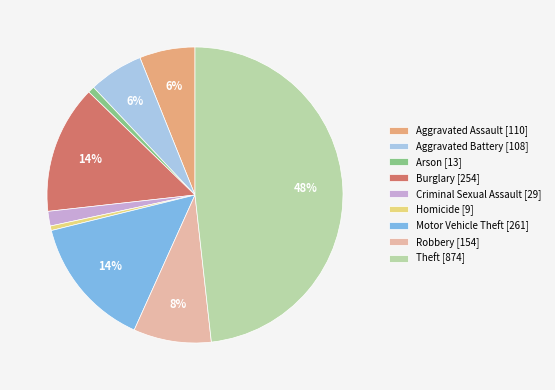

Combined, do Aggravated Battery [108] and Robbery [154] account for over 50%?

No